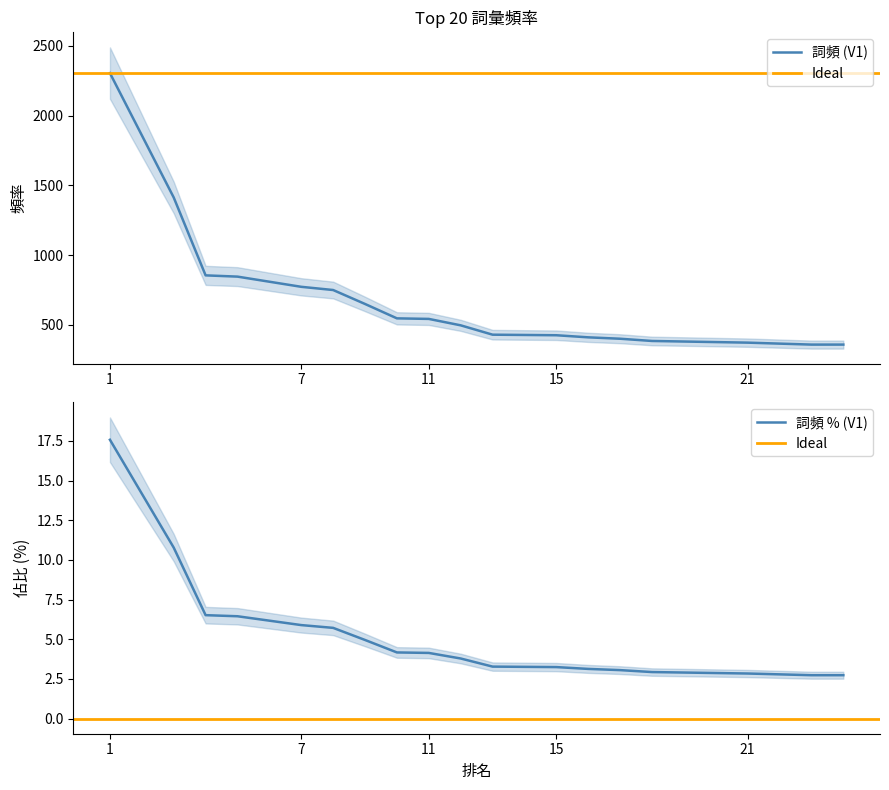

What is the lowest value of the 詞頻 (V1) series?

359